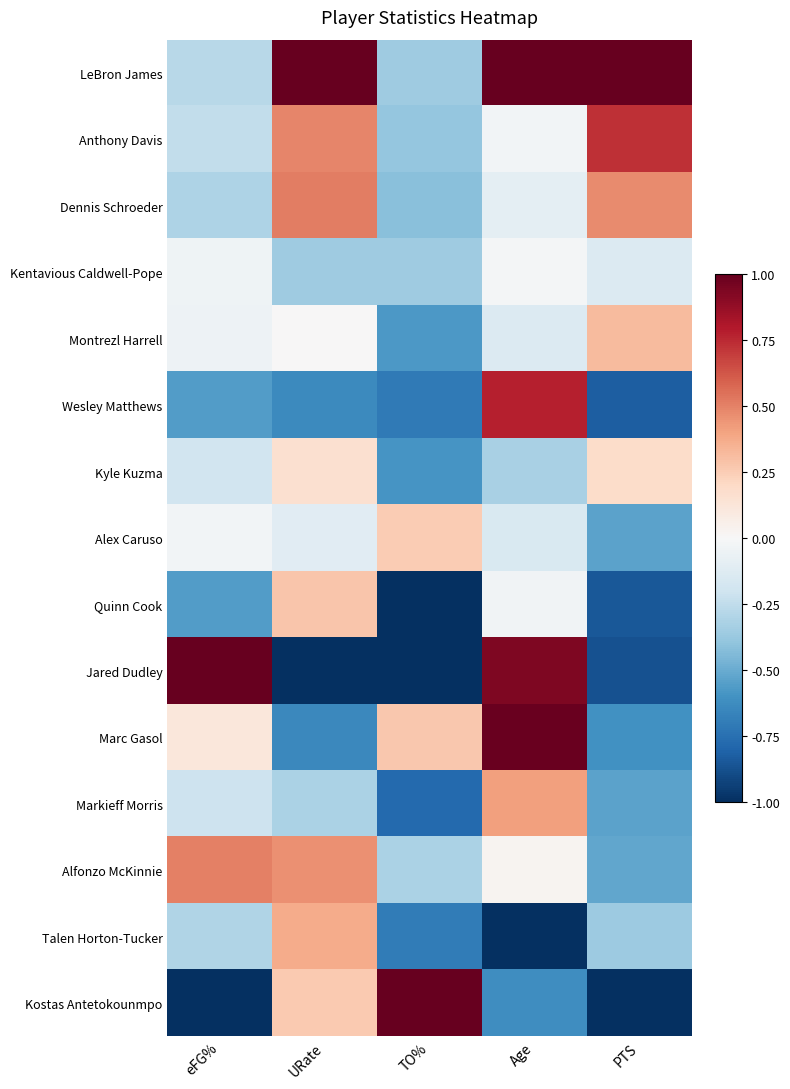

What is the spread (max minus min) of values at PTS?

2.0